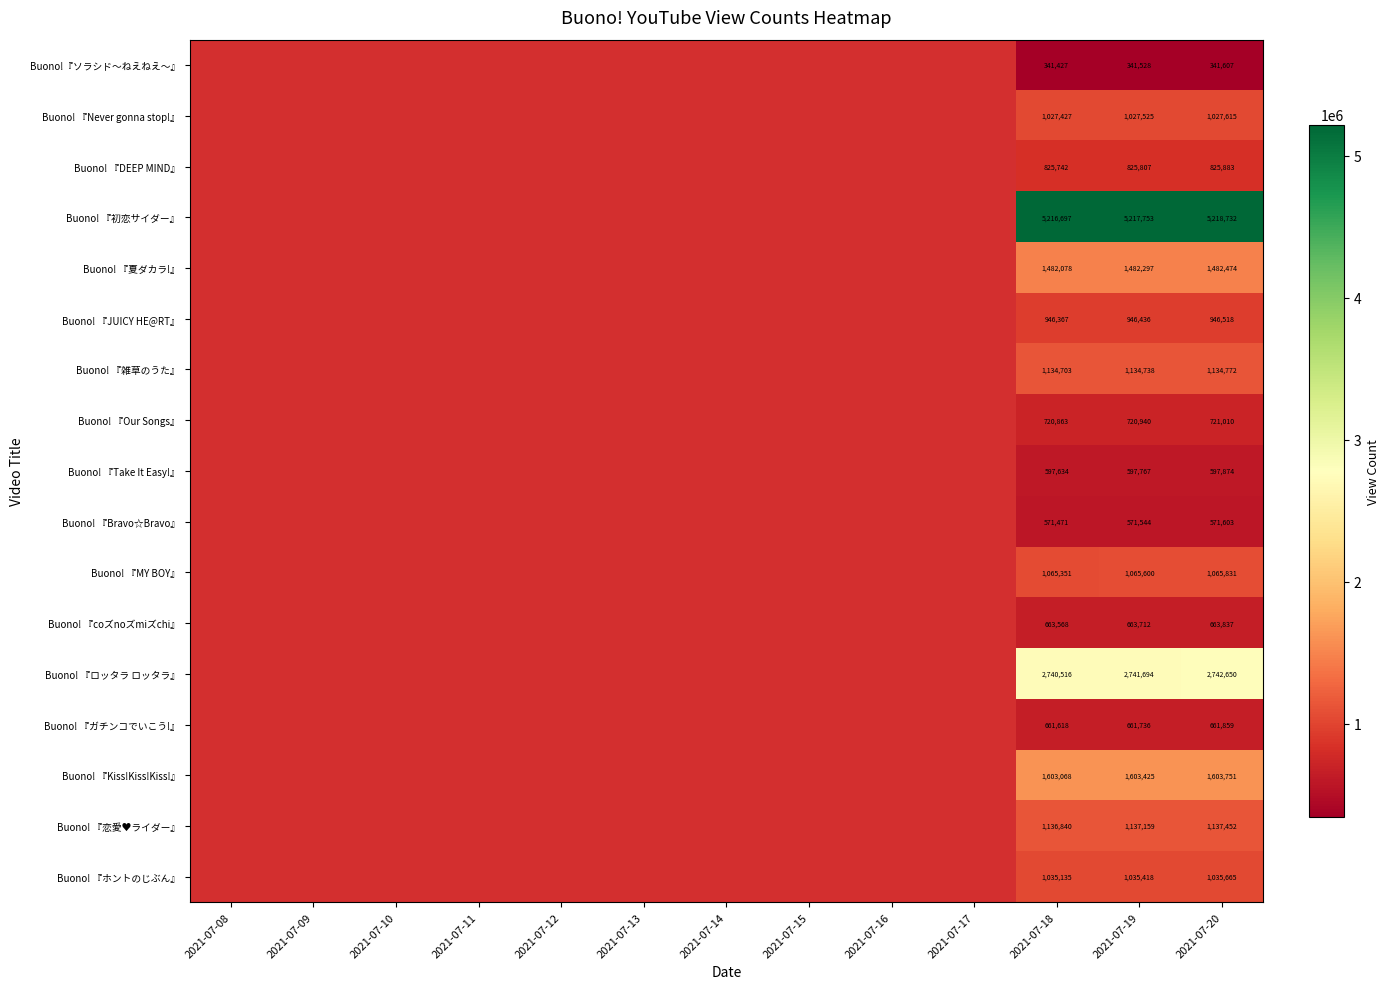

Rank the series at 2021-07-18 from highest to lowest value.

Buono! 『初恋サイダー』, Buono! 『ロッタラ ロッタラ』, Buono! 『Kiss!Kiss!Kiss!』, Buono! 『夏ダカラ!』, Buono! 『恋愛♥ライダー』, Buono! 『雑草のうた』, Buono! 『MY BOY』, Buono! 『ホントのじぶん』, Buono! 『Never gonna stop!』, Buono! 『JUICY HE@RT』, Buono! 『DEEP MIND』, Buono! 『Our Songs』, Buono! 『coズnoズmiズchi』, Buono! 『ガチンコでいこう!』, Buono! 『Take It Easy!』, Buono! 『Bravo☆Bravo』, Buono!『ソラシド～ねえねえ～』